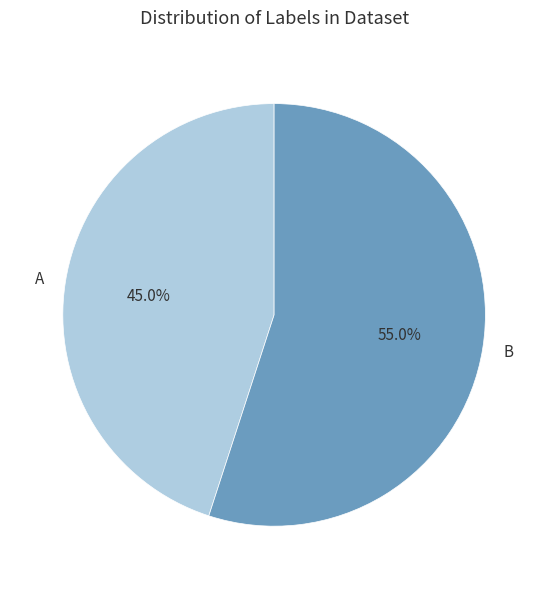

What is the majority slice?

B